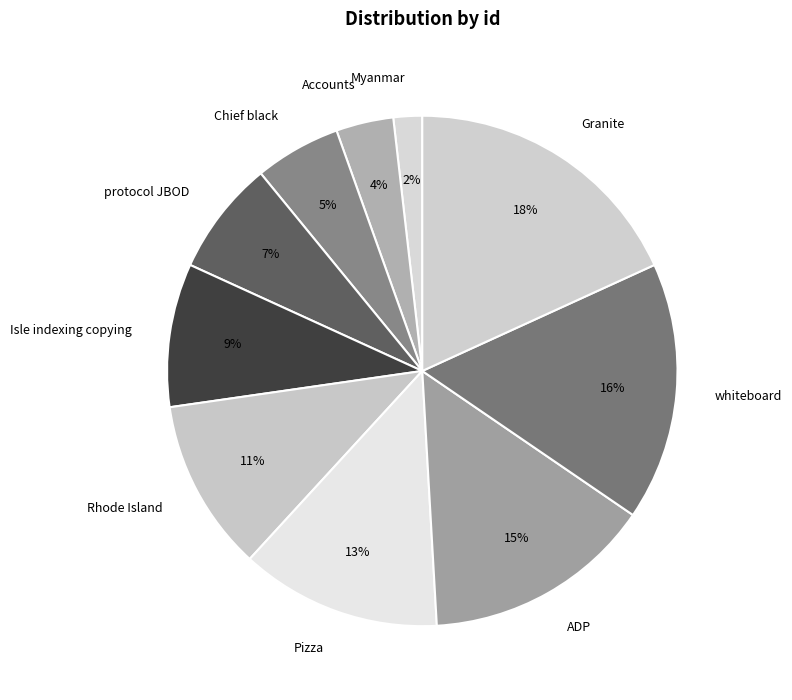

To the nearest percent, what is the combined percentage of Chief black and ADP?

20%